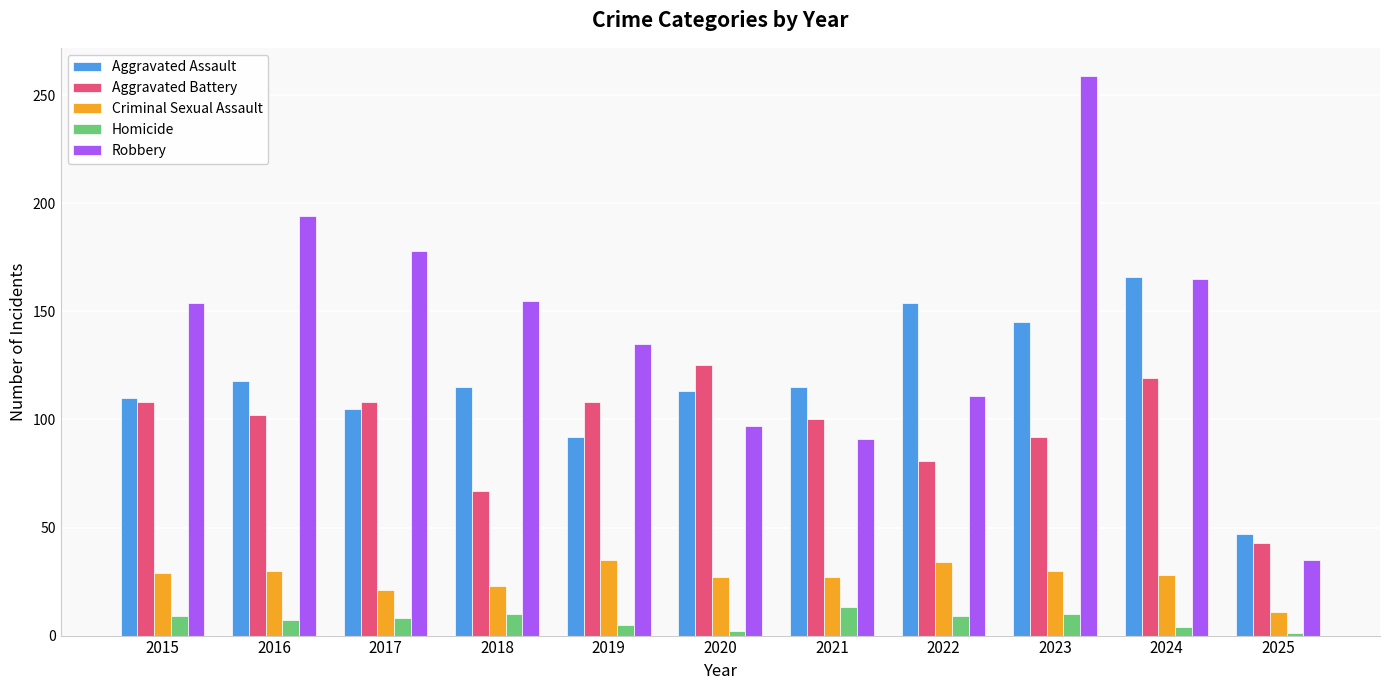

At how many categories does at least one series exceed 137?

7